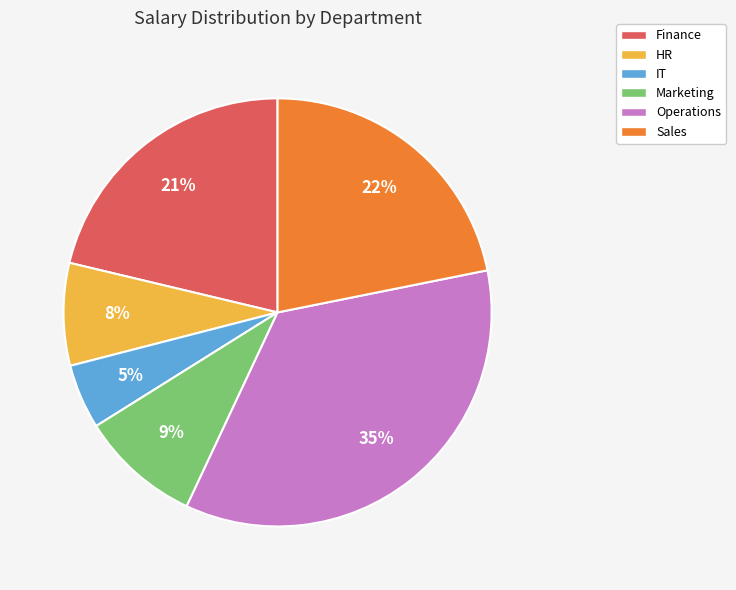

Which category has the smallest portion of the pie?

IT